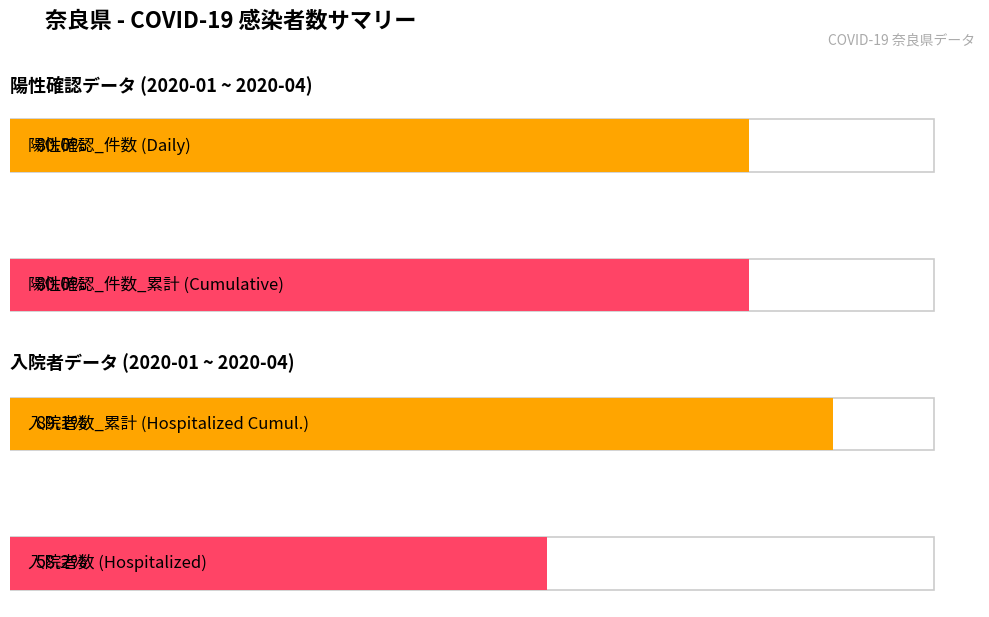

What is the sum of the 陽性確認_件数 values at 2020-04-08 and 2020-04-13?

5